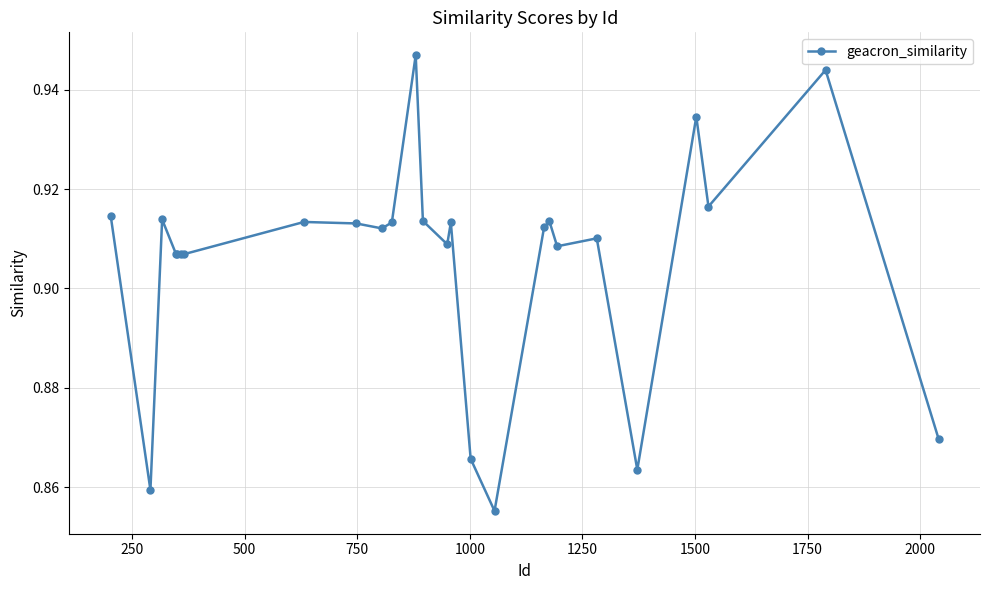

True or false: there are more than 0 points higher than both neighbors.

True